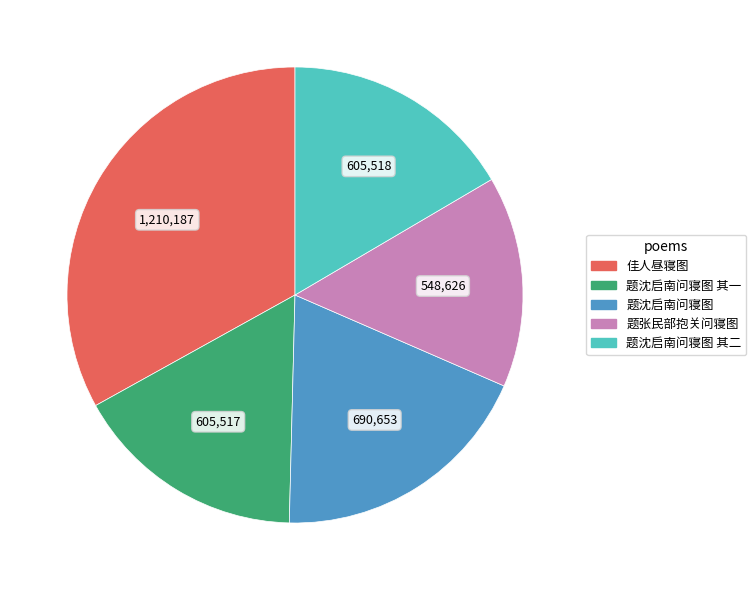

Which slice is the smallest?

题张民部抱关问寝图